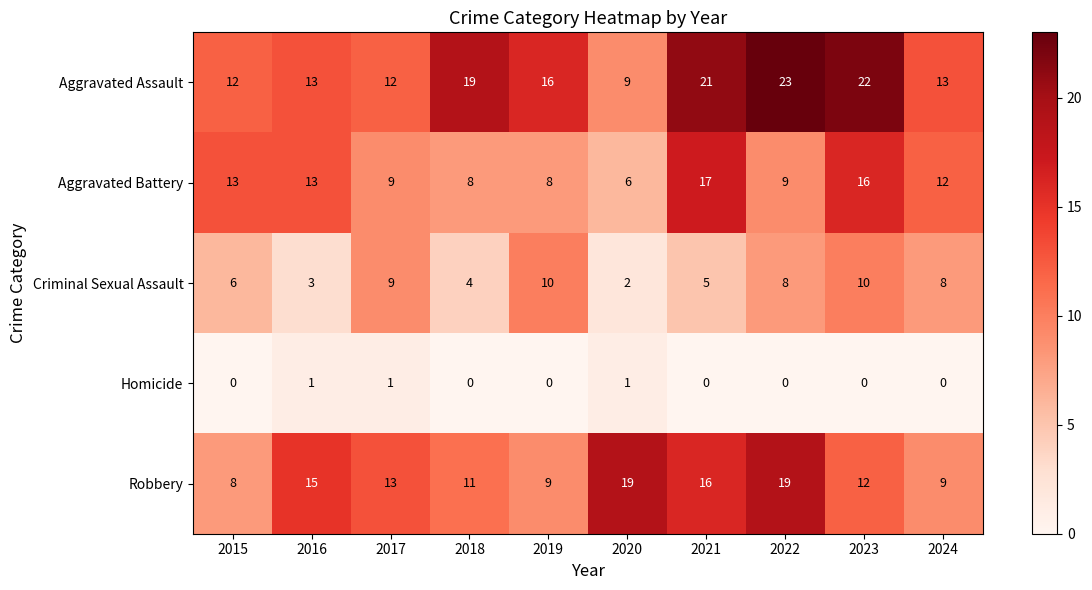

At how many categories does at least one series exceed 7?

10